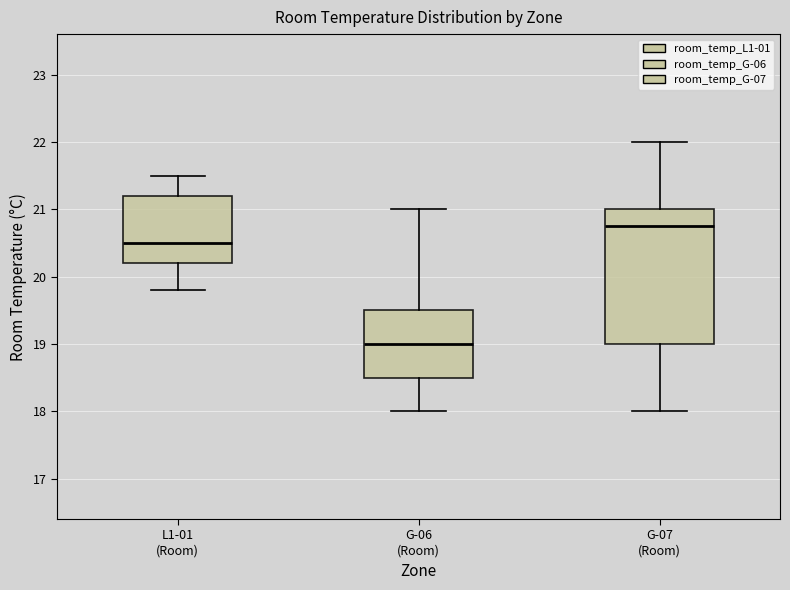

Which box has the highest median line?

G-07 (Room)